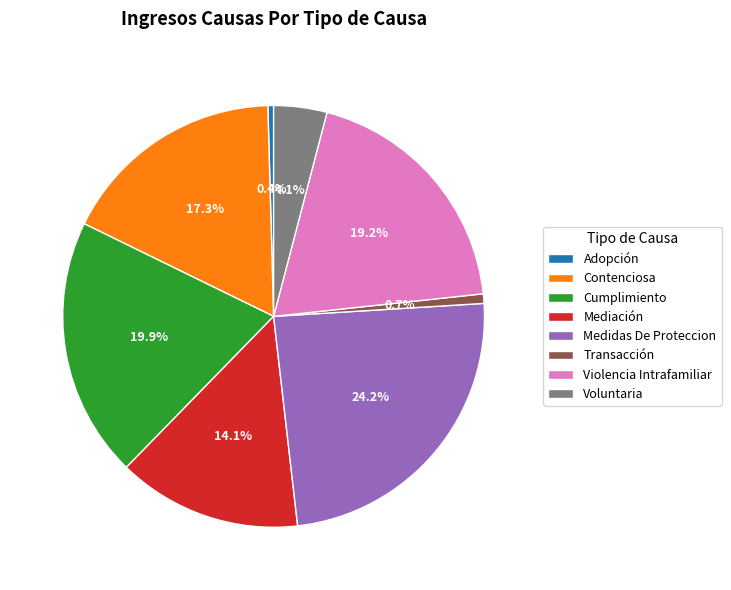

The Mediación slice represents 14% of the pie. True or false?

True